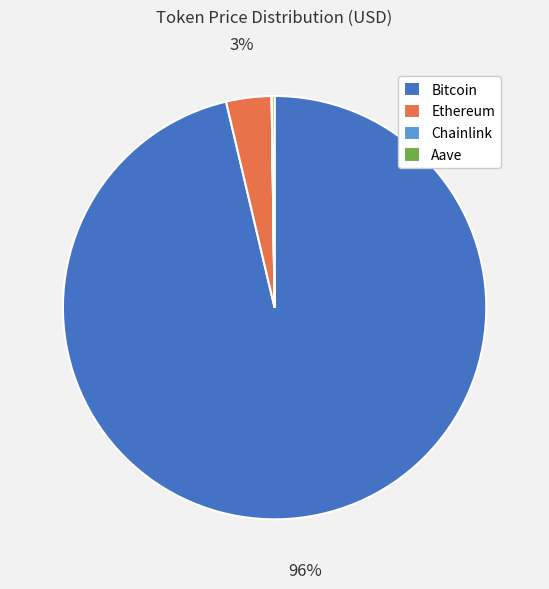

To the nearest percent, what is the average slice percentage?

25%